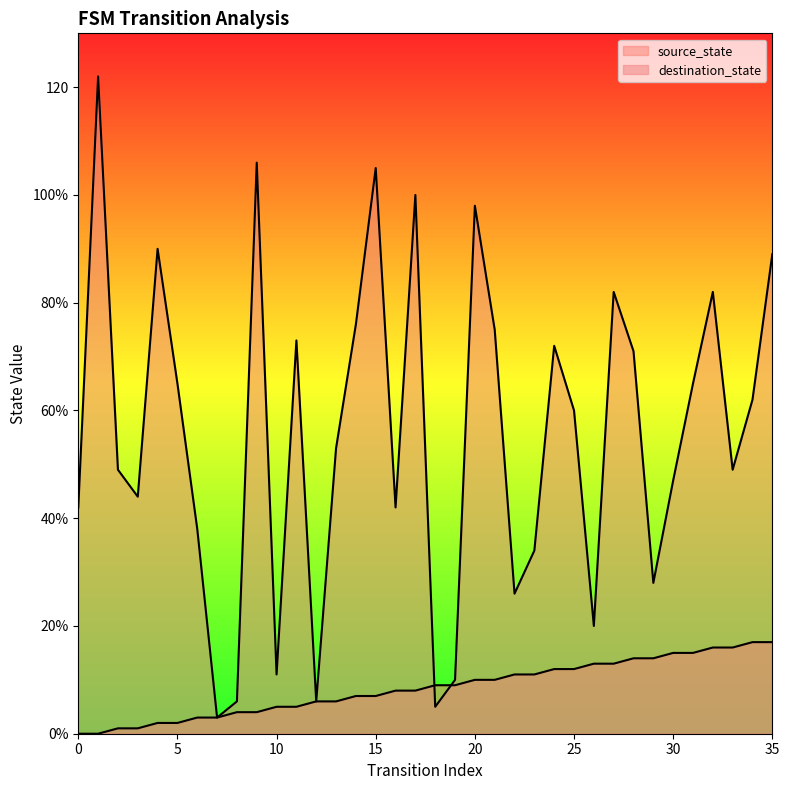

How many values in the destination_state series are below 60?

18